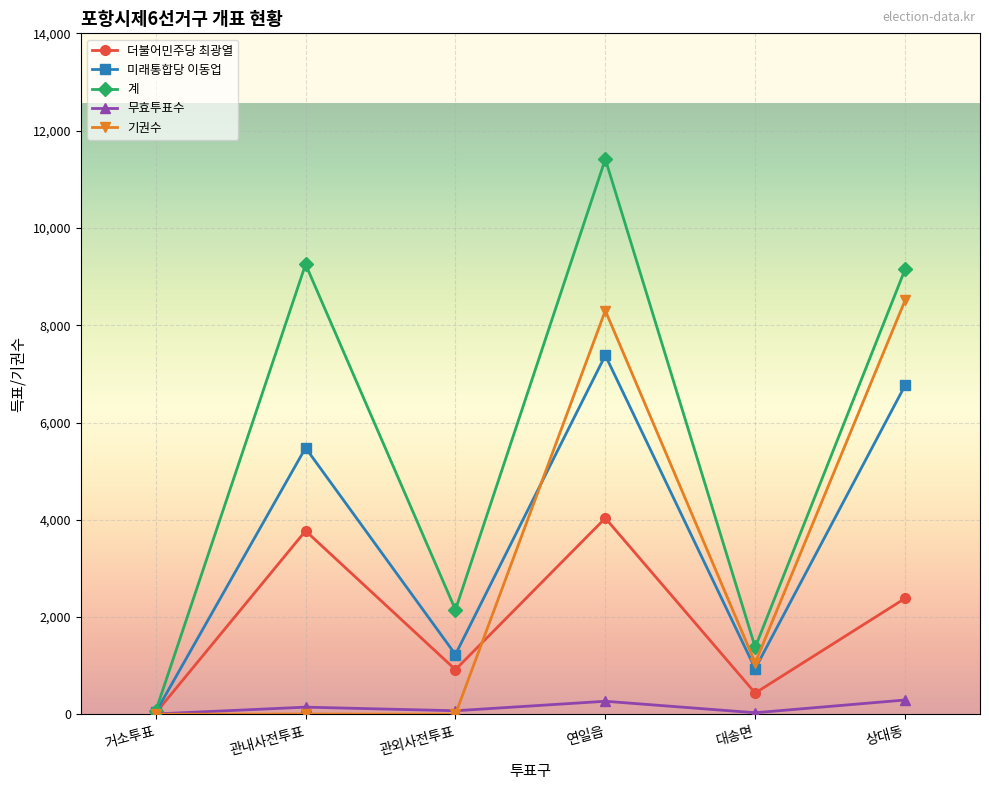

What is the highest value of the 미래통합당 이동업 series?

7381